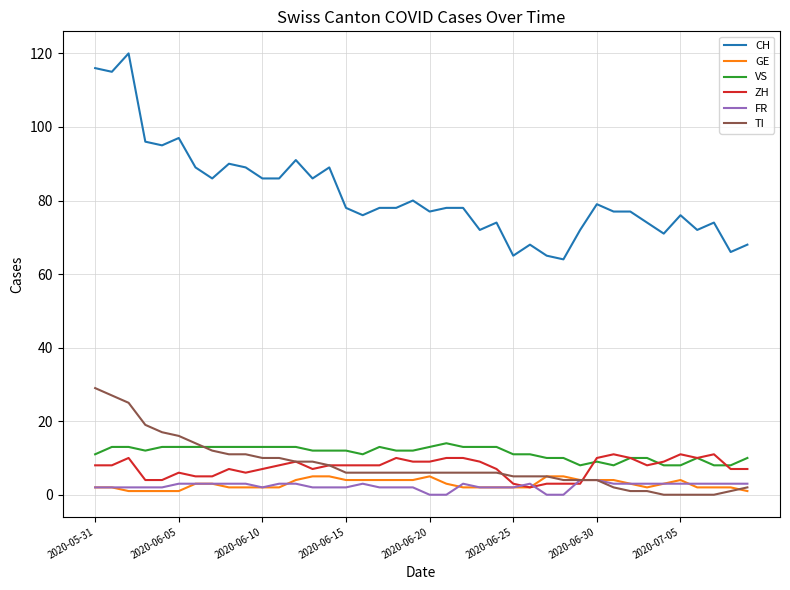

What is the greatest value displayed?

120